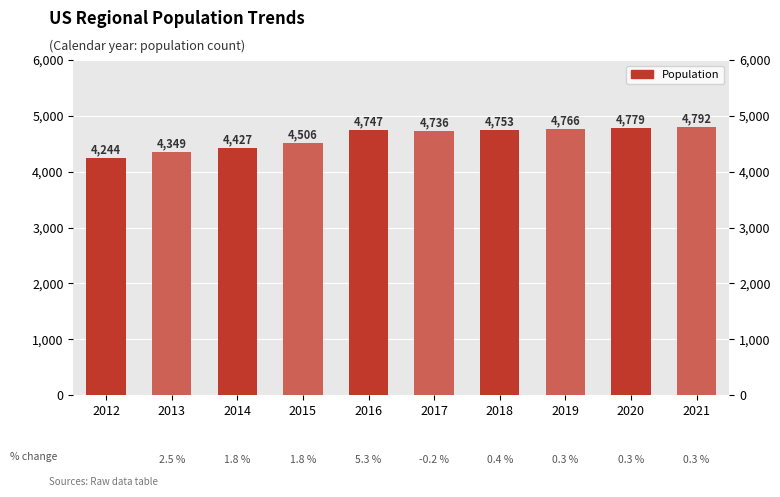

How many series are shown in this chart?

1